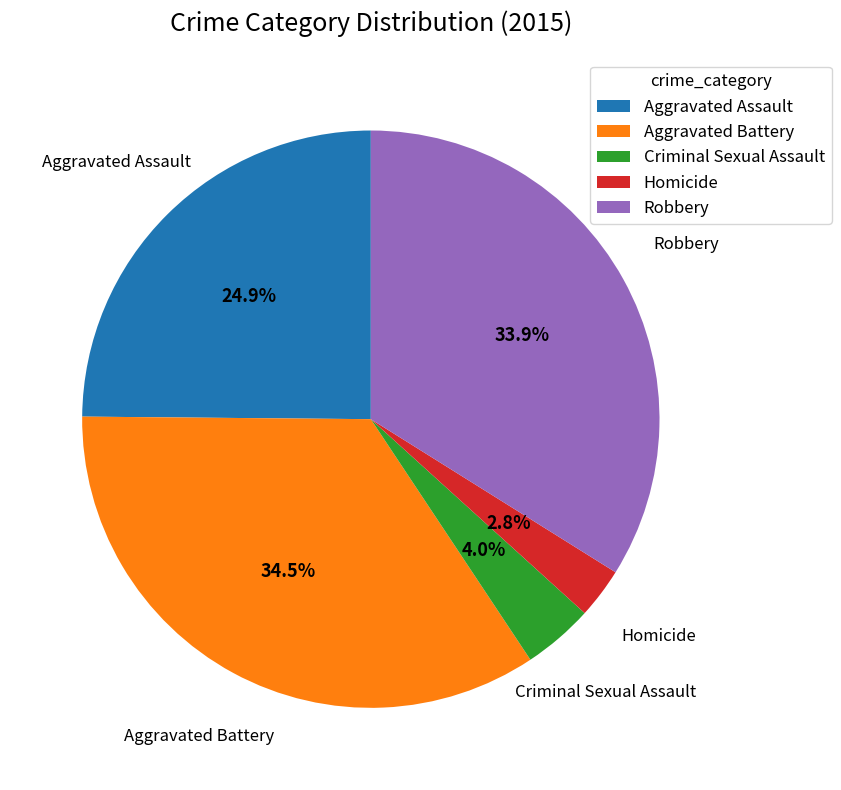

What is the ratio of the value at Aggravated Battery to the value at Aggravated Assault?

1.4